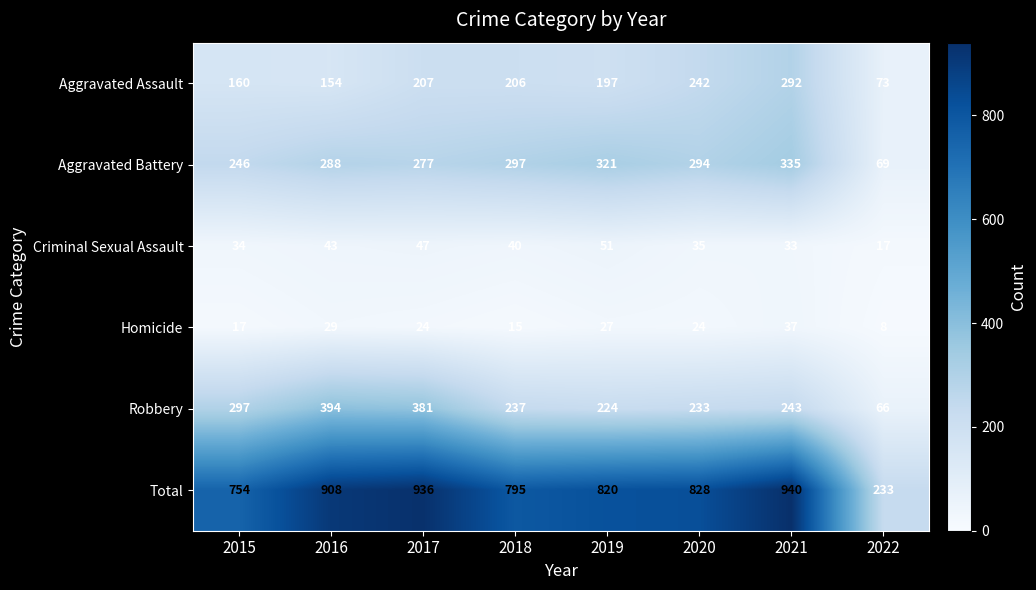

Which series has the largest total across all categories?

Total